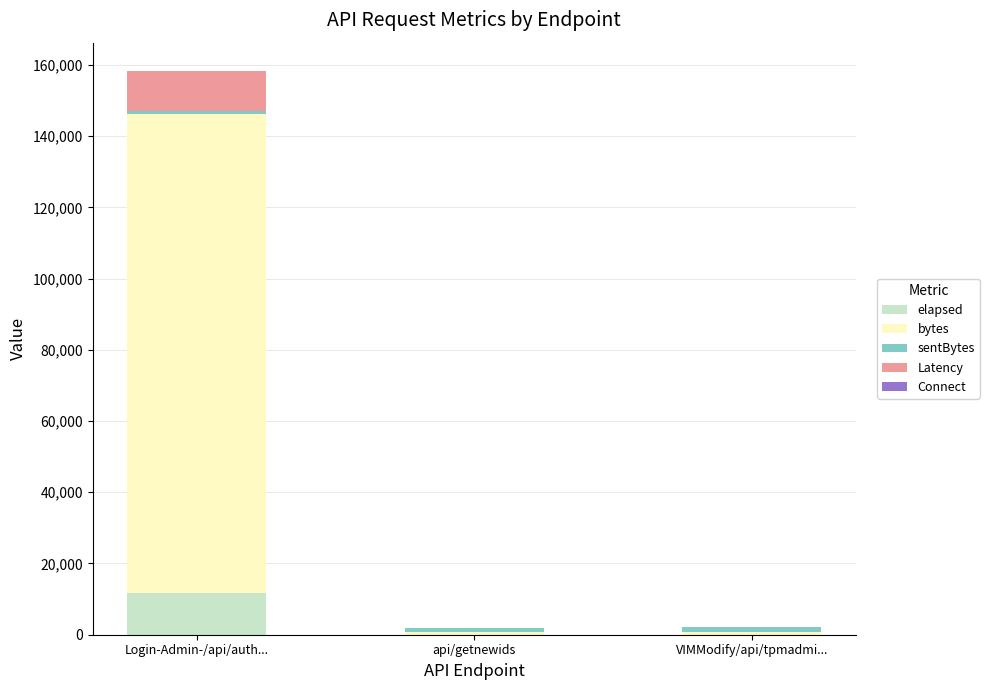

True or false: elapsed has a value of 11725 at Login-Admin-/api/auth....

True